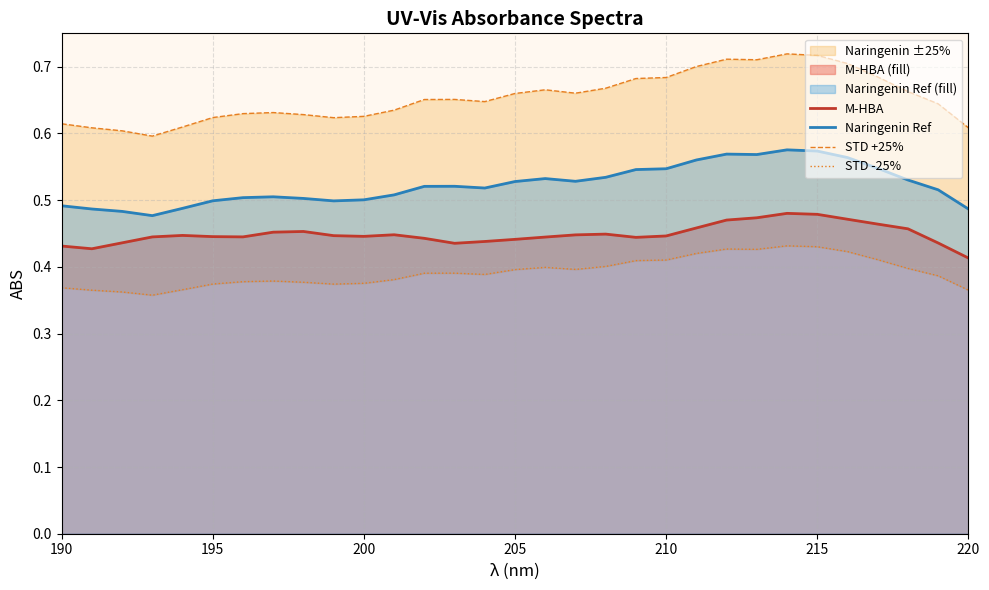

What is the difference between the maximum and minimum values in the STD +25% series?

0.1